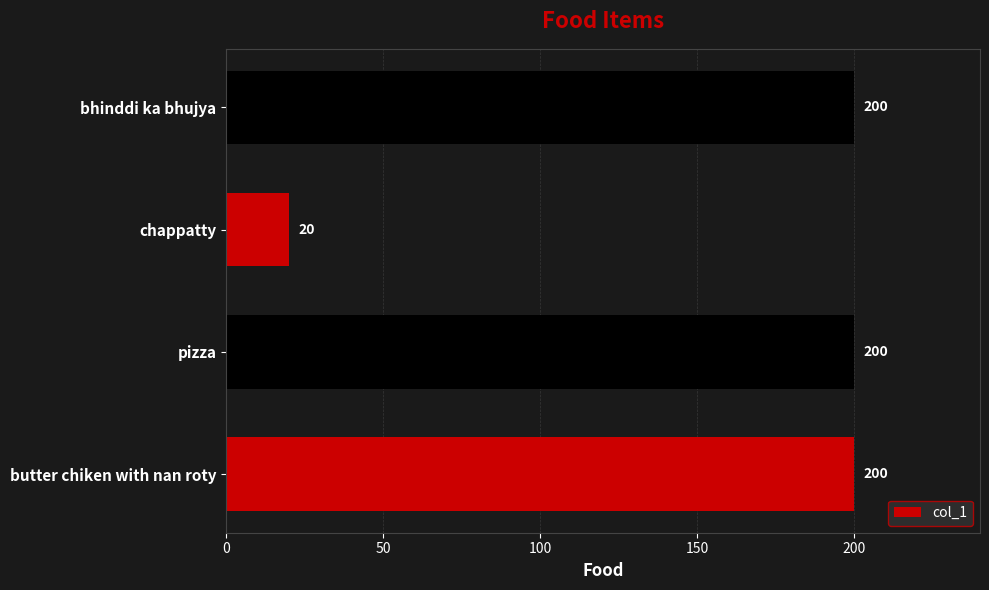

Reading bottom to top, what are all the values shown in this chart?

200	200	20	200